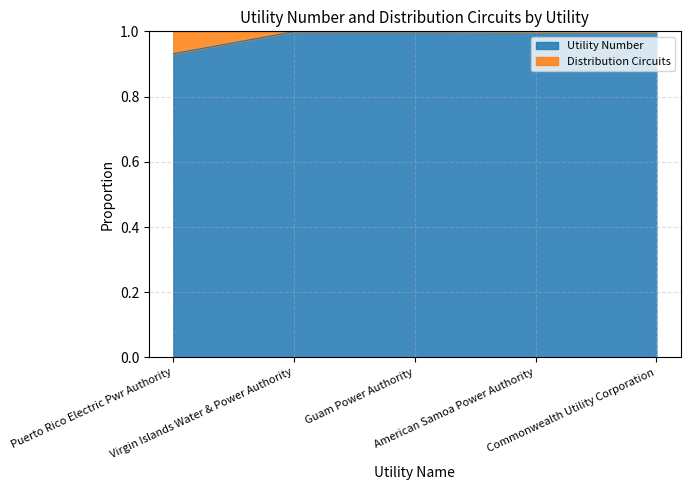

What is the maximum value shown in the chart?

1.0